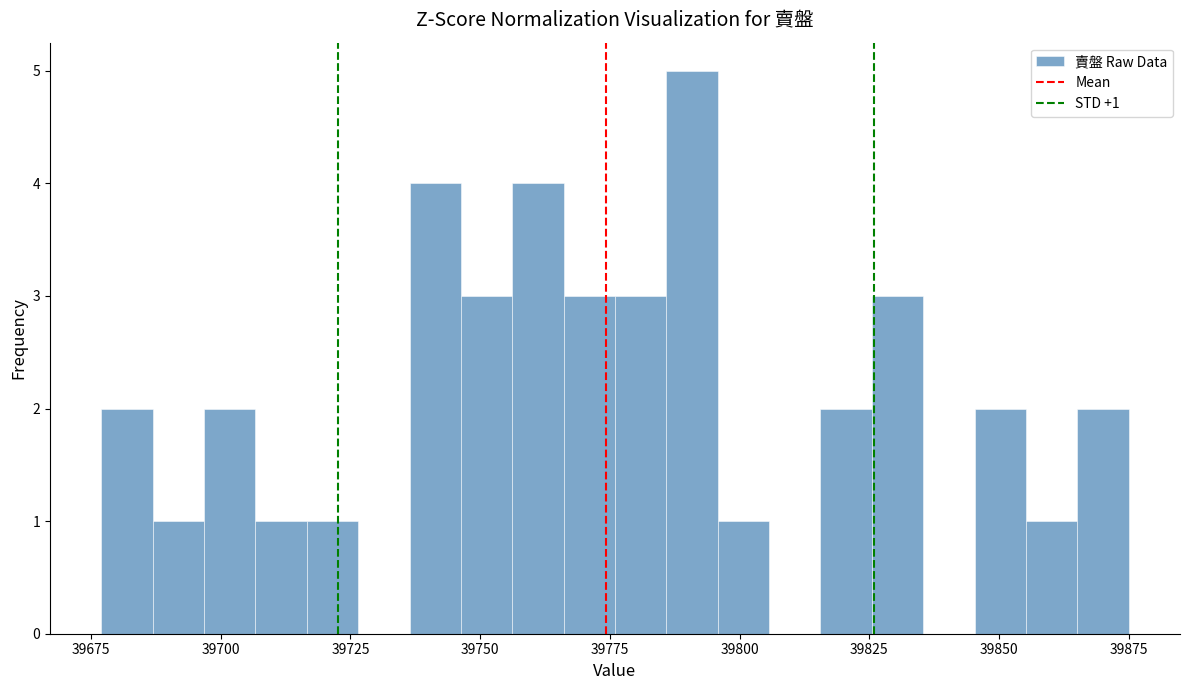

Read against the x-axis, roughly where is the centre of the tallest bar?

39790